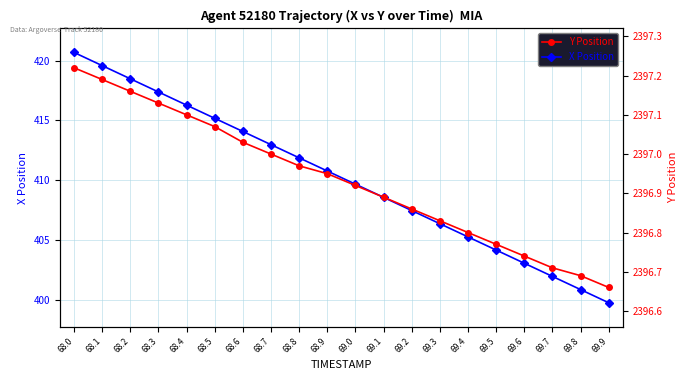

At how many categories does at least one series exceed 403?

20